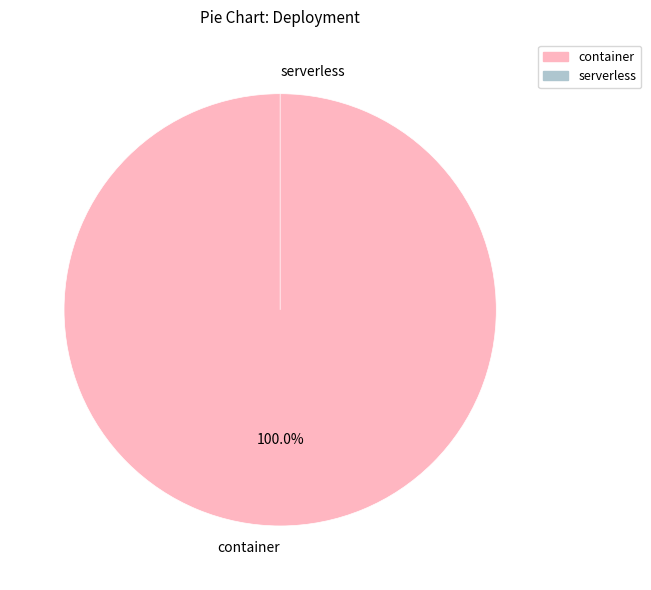

Is there a majority slice in this chart?

Yes